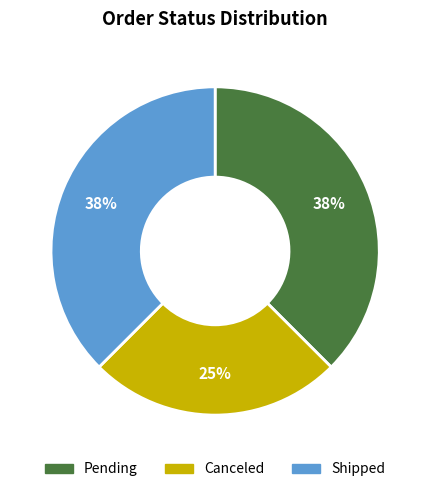

Is there any slice that represents more than half of the pie?

No